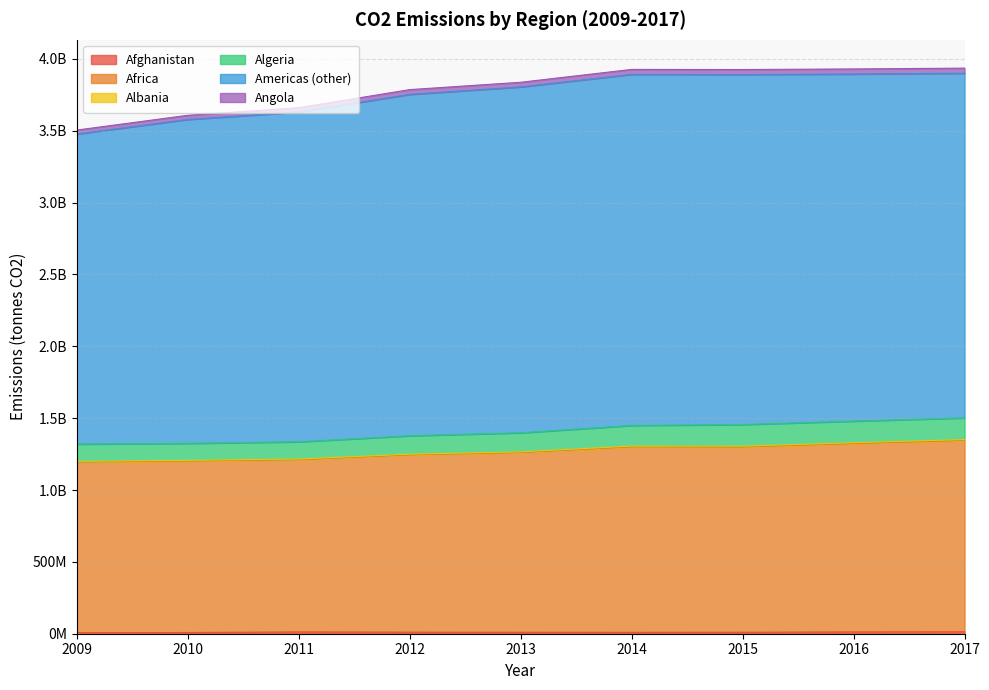

What is the average value of the Africa series?

1264461916.0